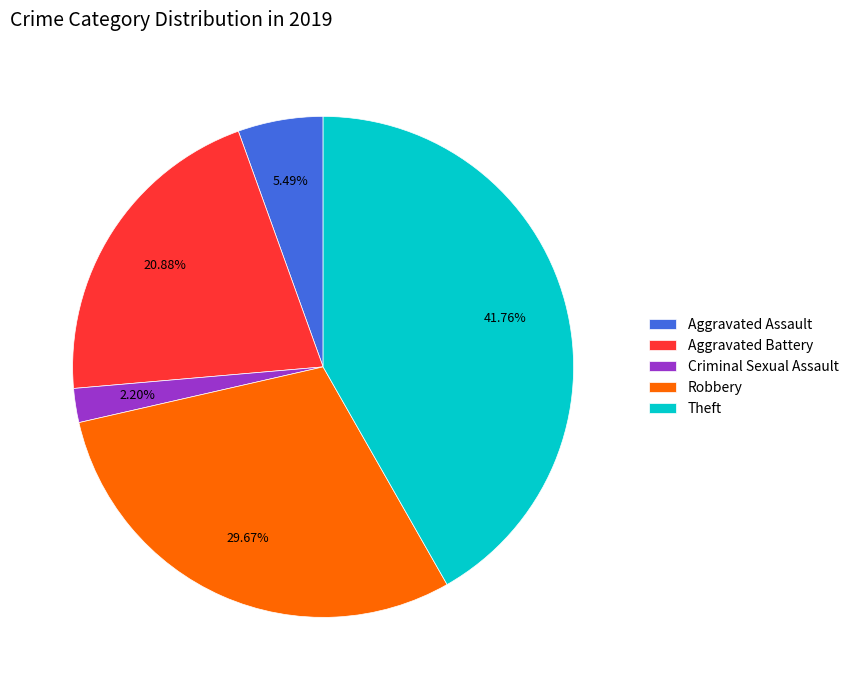

Which has a higher value, Theft or Criminal Sexual Assault?

Theft